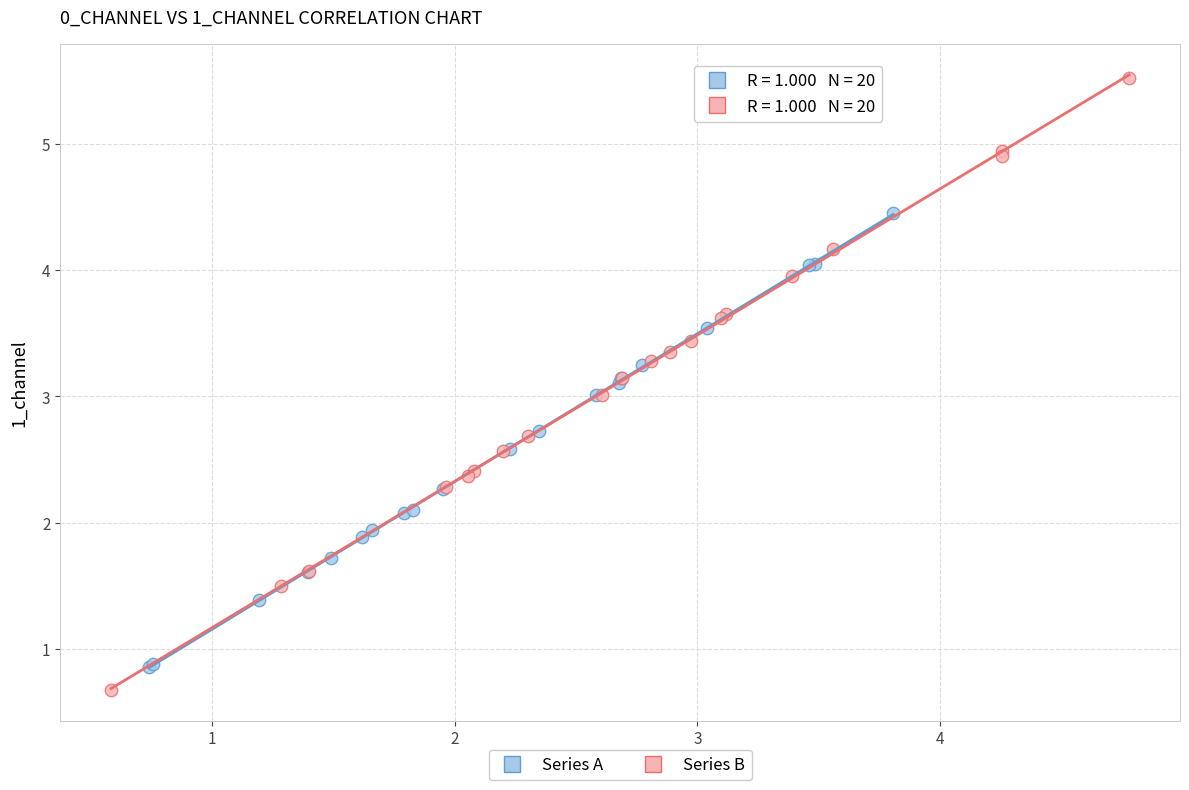

Which series has the largest Y range (max minus min)?

Series B